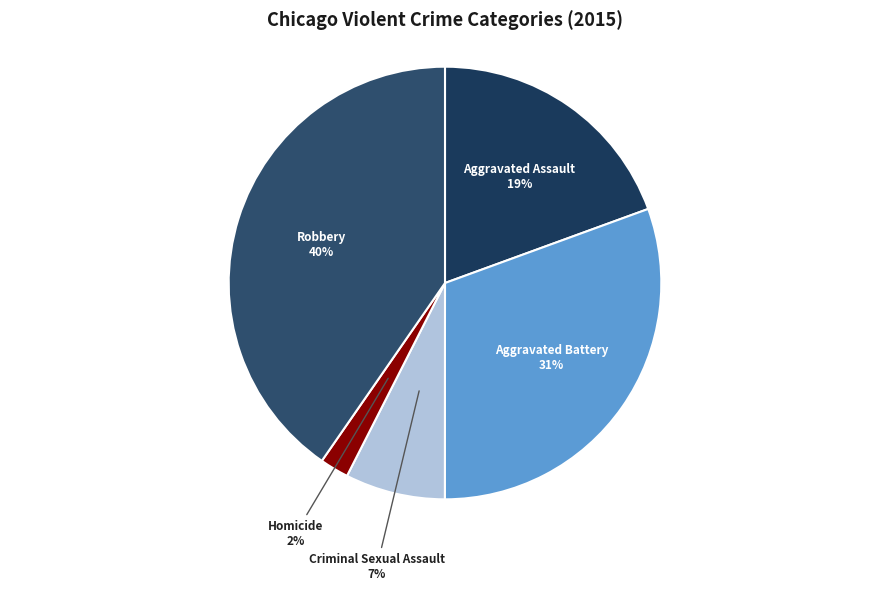

To the nearest percent, what portion does Homicide represent?

2%